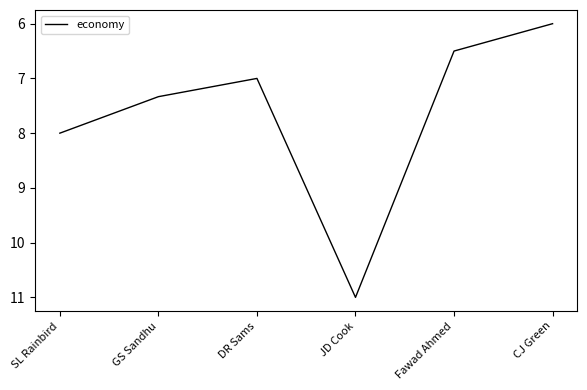

What is the average value?

7.6